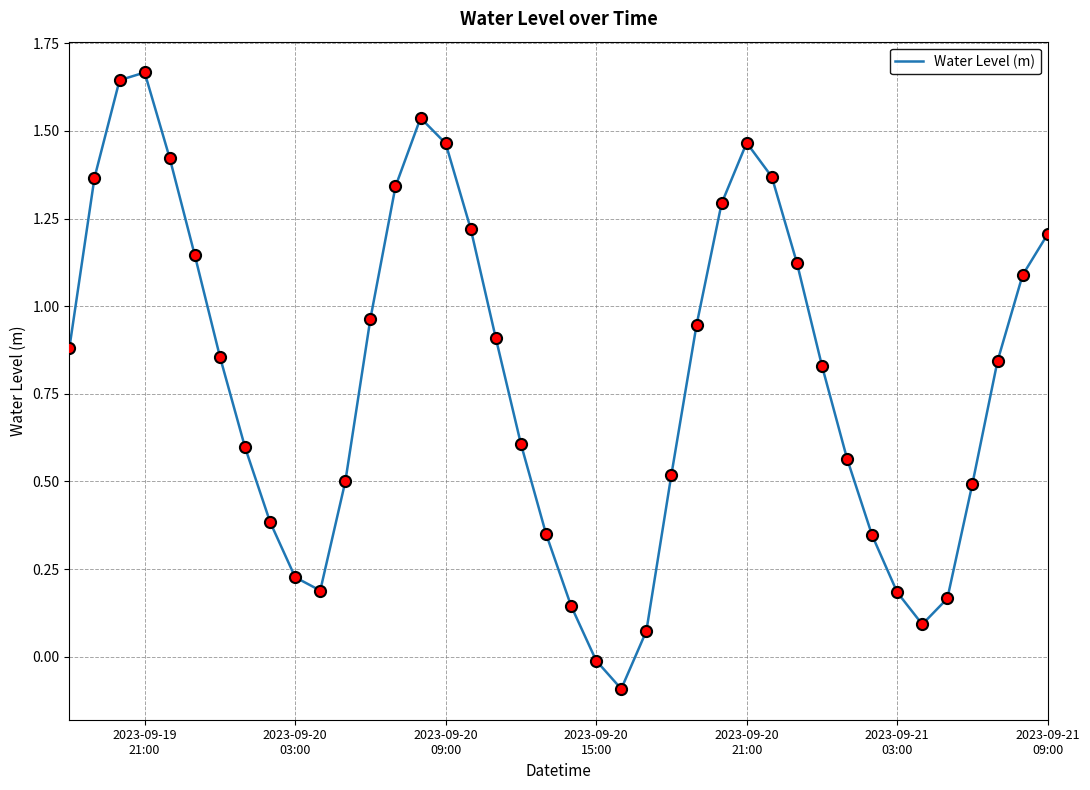

What is the difference between the maximum and minimum values?

1.8